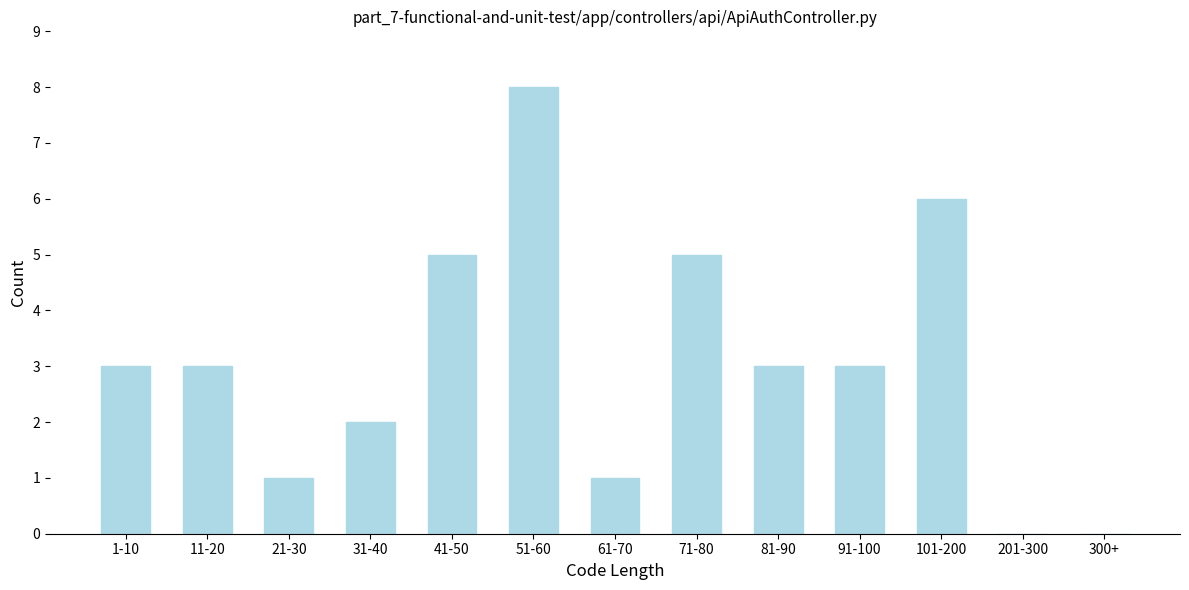

Reading left to right, list all the values displayed in this chart.

1-10=3	11-20=3	21-30=1	31-40=2	41-50=5	51-60=8	61-70=1	71-80=5	81-90=3	91-100=3	101-200=6	201-300=0	300+=0